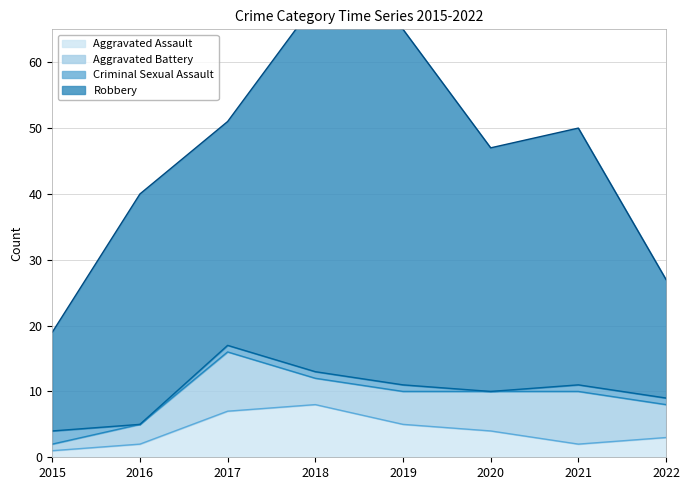

Where does the Aggravated Battery series first go above 5?

2017